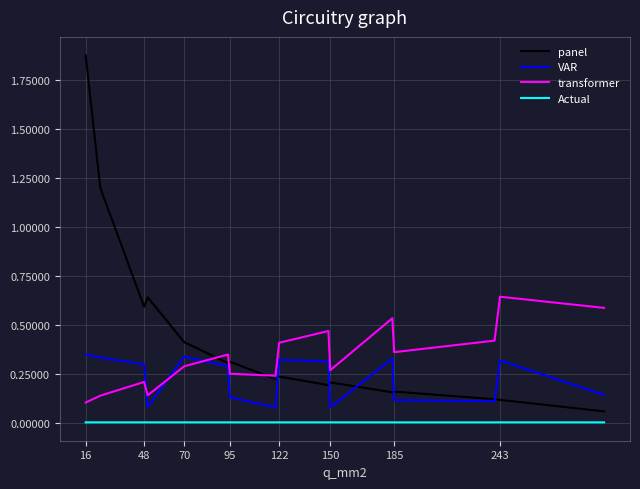

True or false: transformer and Actual intersect in this chart.

False